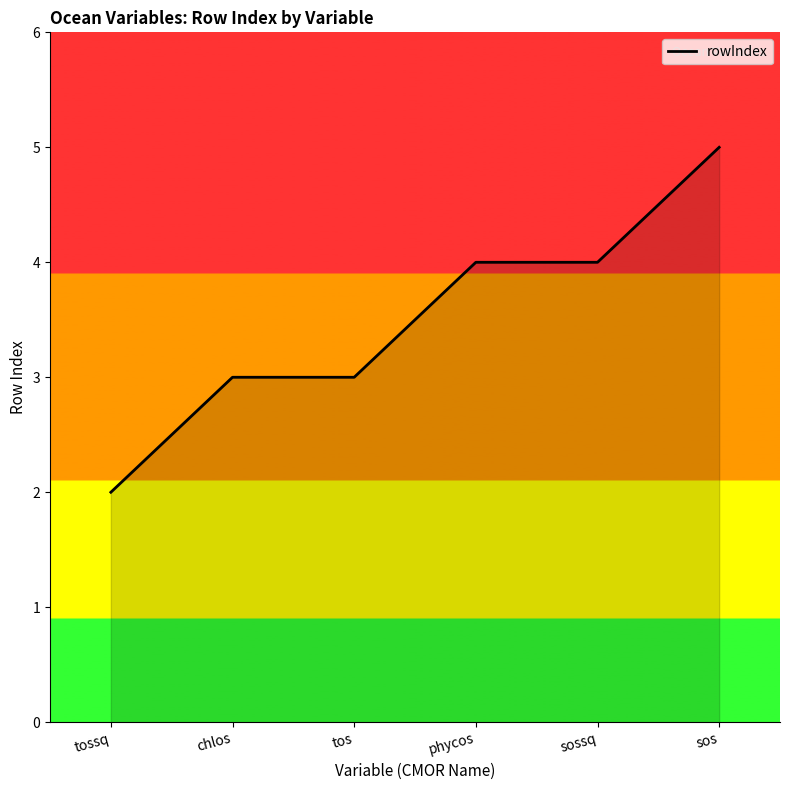

The value at tos is 1. True or false?

False